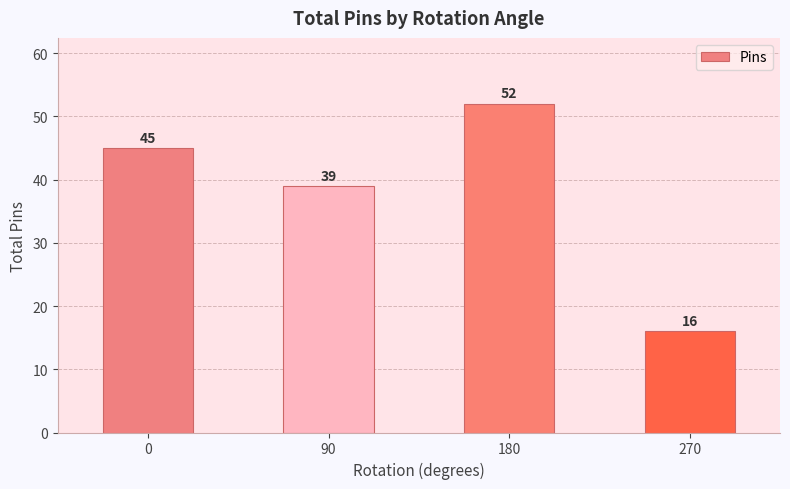

Count the values in the range 39 to 52.

3